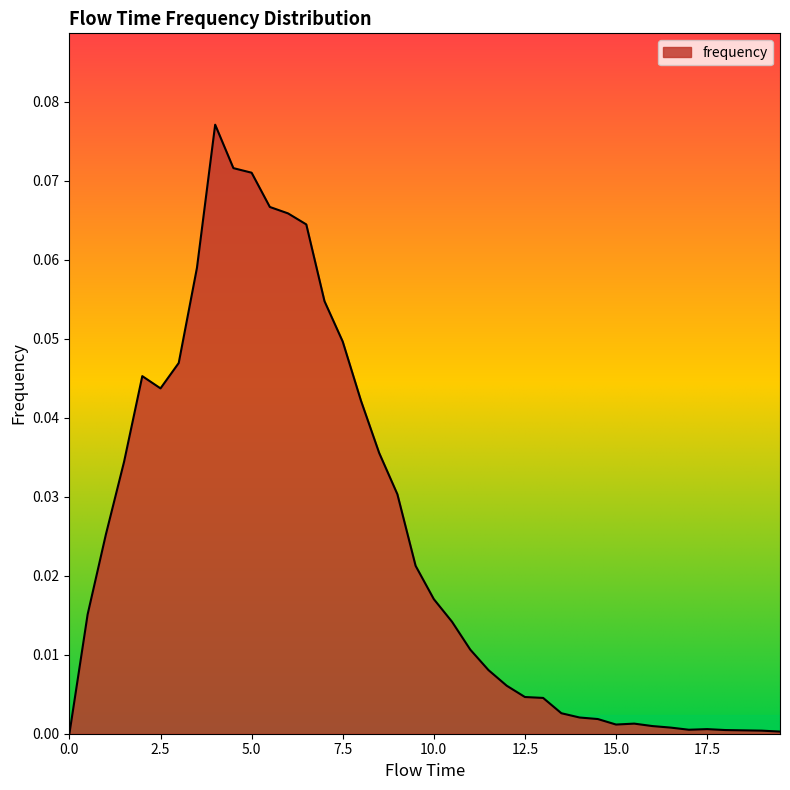

Does the chart display data point markers on the line(s)?

No